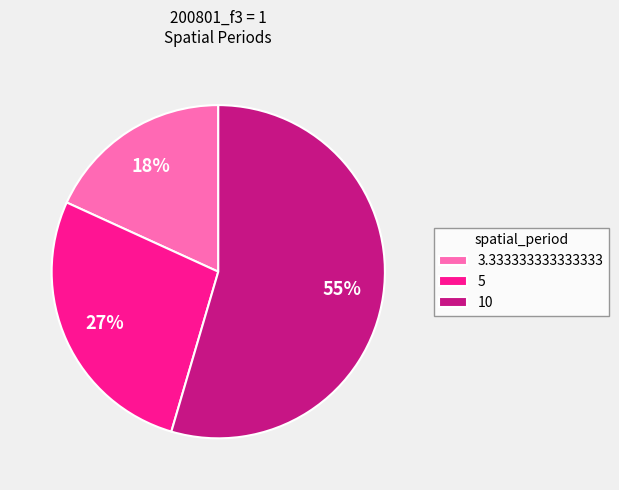

How many slices are in this pie chart?

3